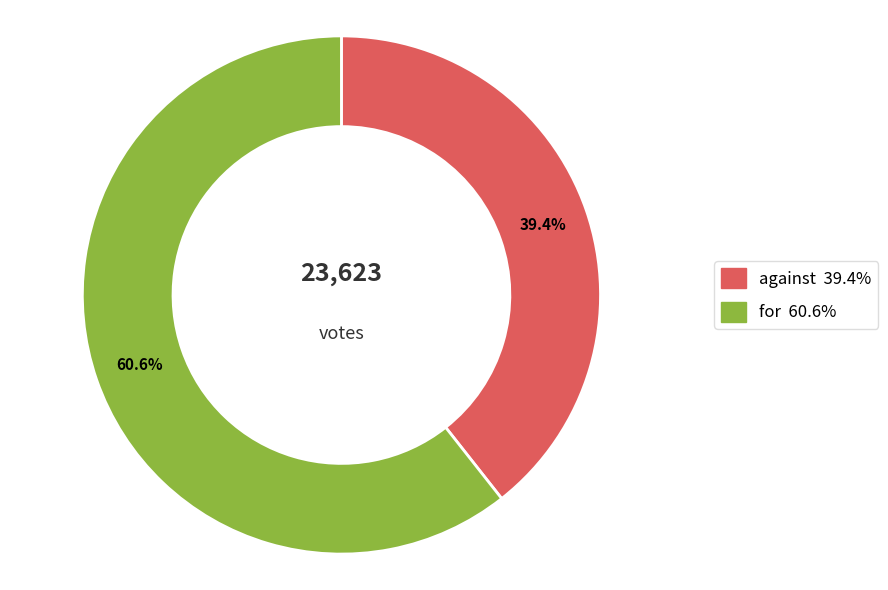

To the nearest percent, what percentage of the pie is for?

61%